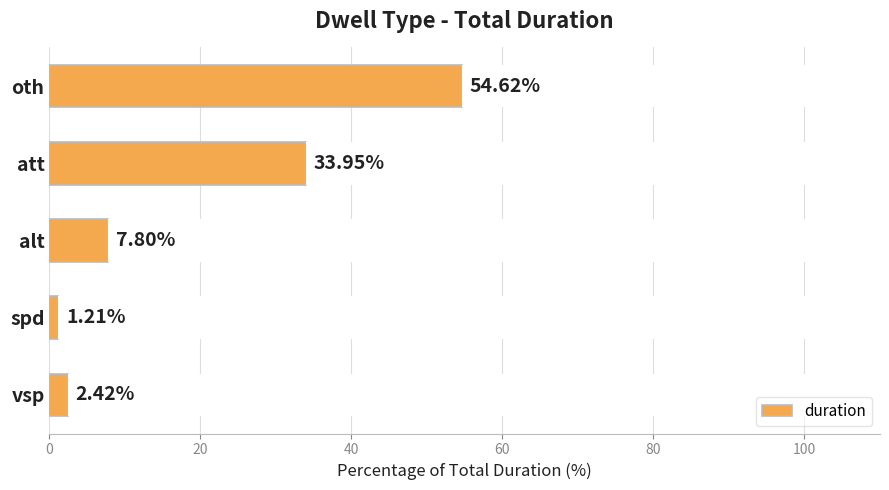

Which has a higher value, vsp or alt?

alt